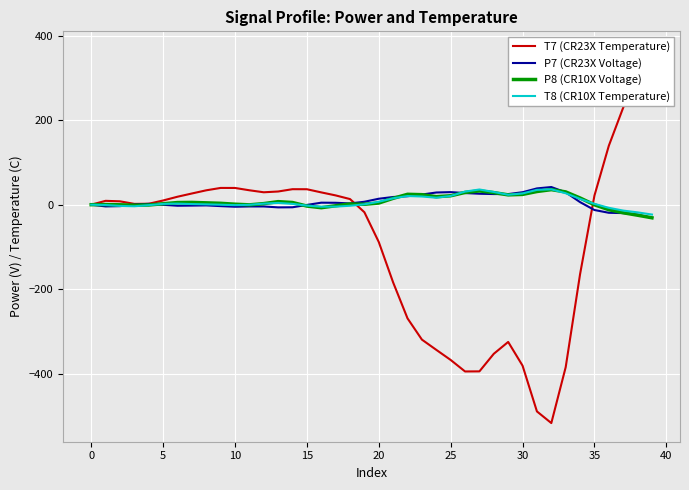

Which series has the largest range (max minus min)?

T7 (CR23X Temperature)